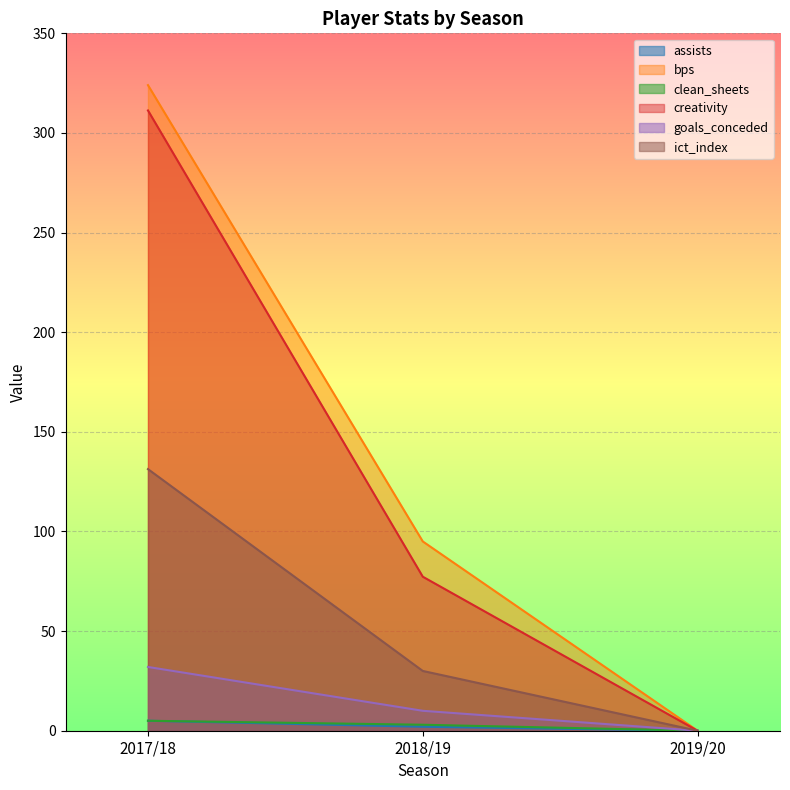

What is the difference between the maximum and minimum values in the assists series?

5.0